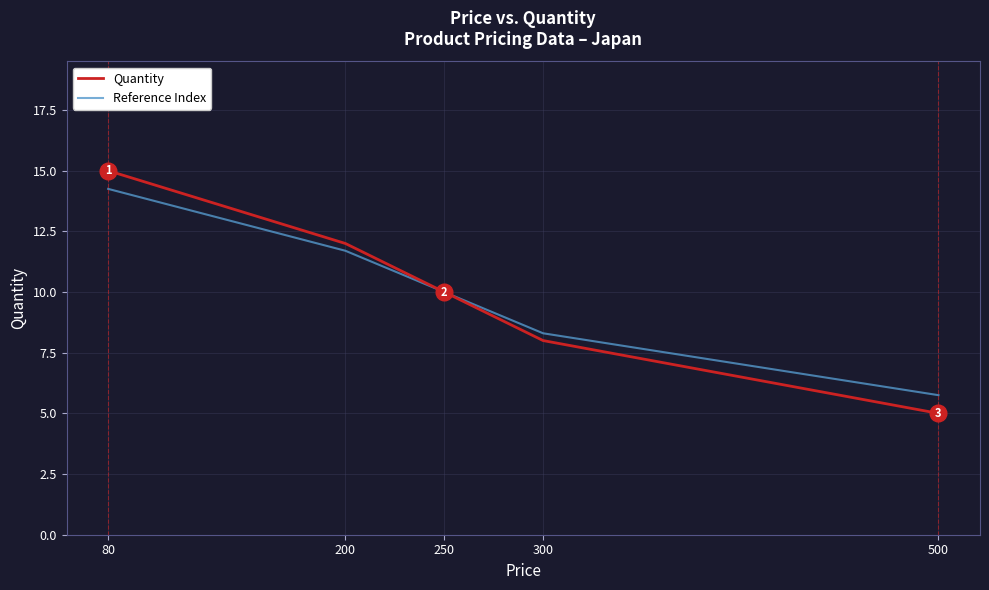

Does the chart display data point markers on the line(s)?

No